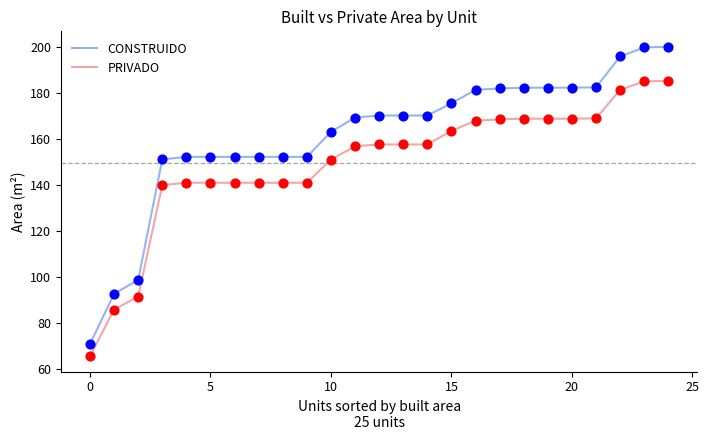

Which series has the largest total across all categories?

CONSTRUIDO